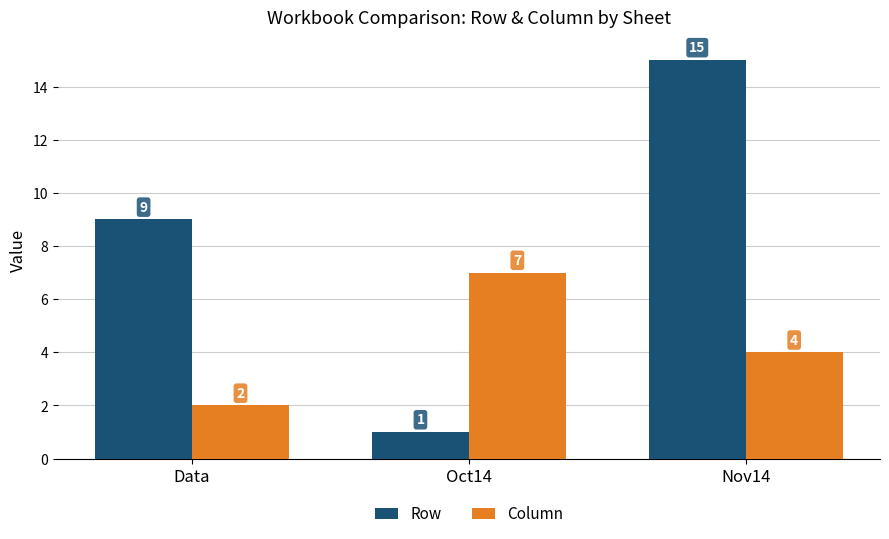

Are the bars horizontal?

No